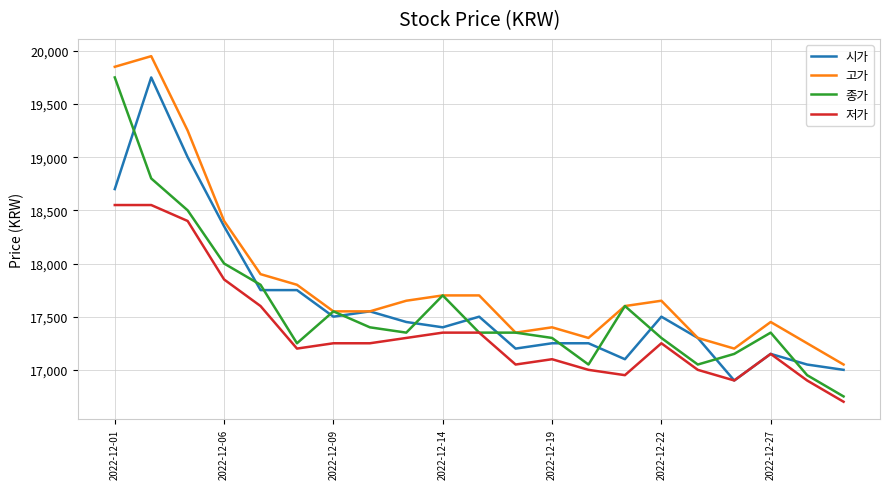

True or false: 종가 and 시가 cross at least once.

True